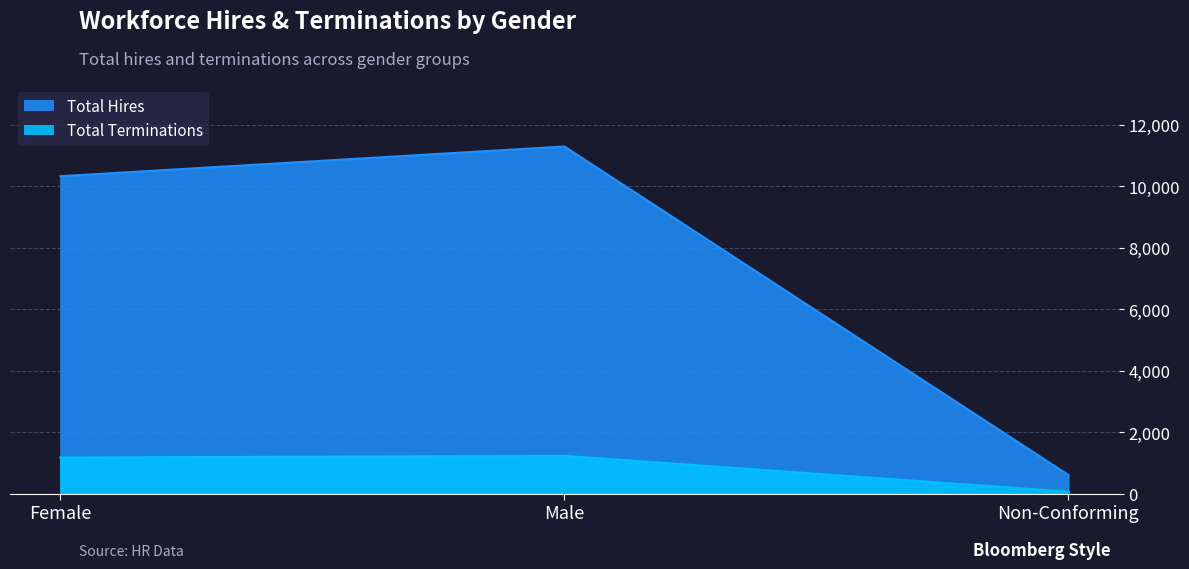

What are all the series names shown in the legend?

Total Terminations, Total Hires